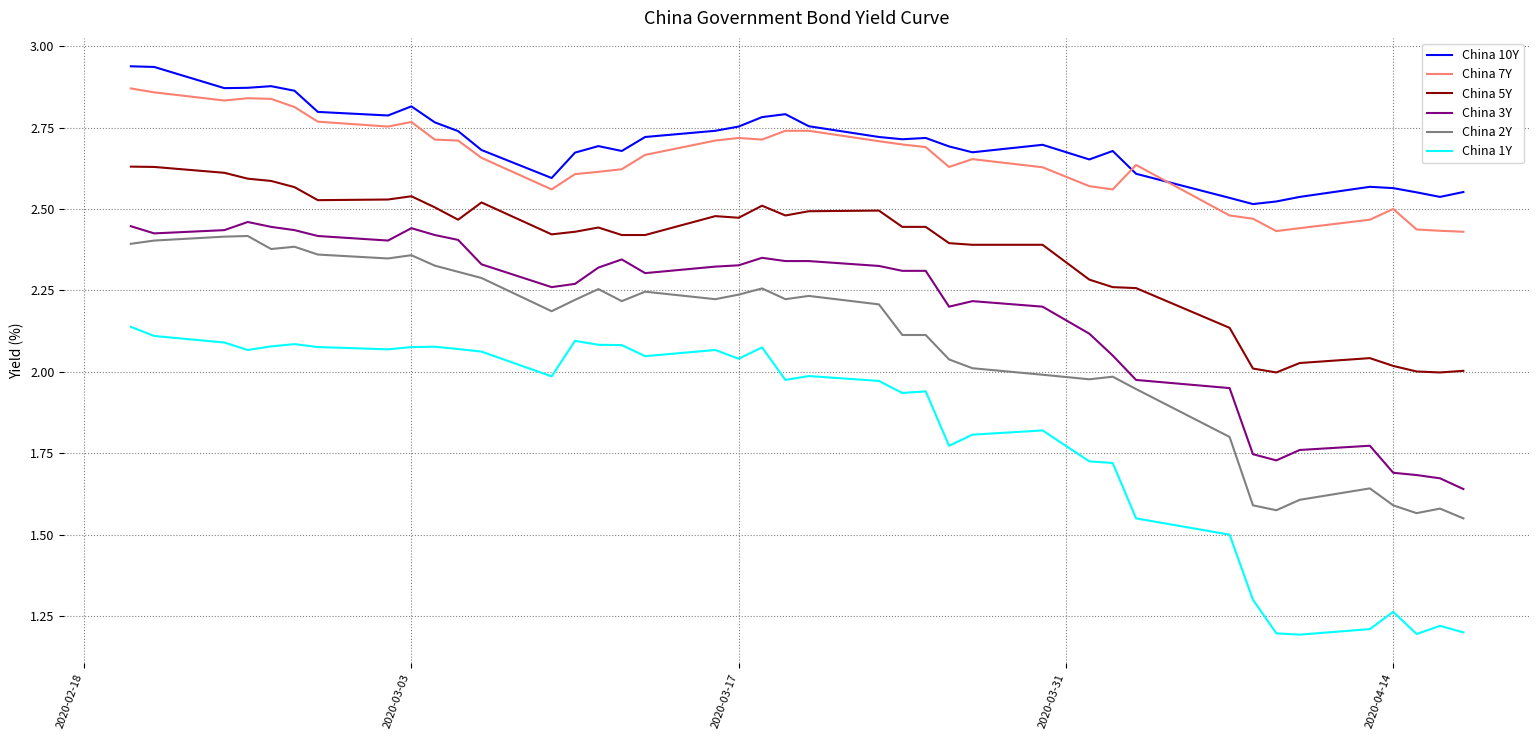

True or false: China 1Y and China 3Y intersect in this chart.

False